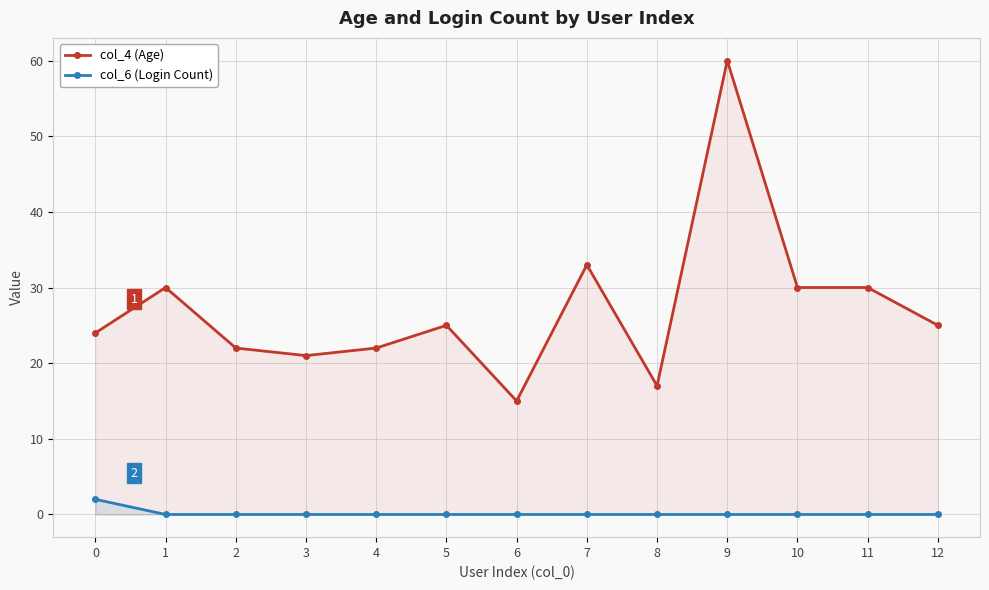

Which series has the largest total across all categories?

col_4 (Age)